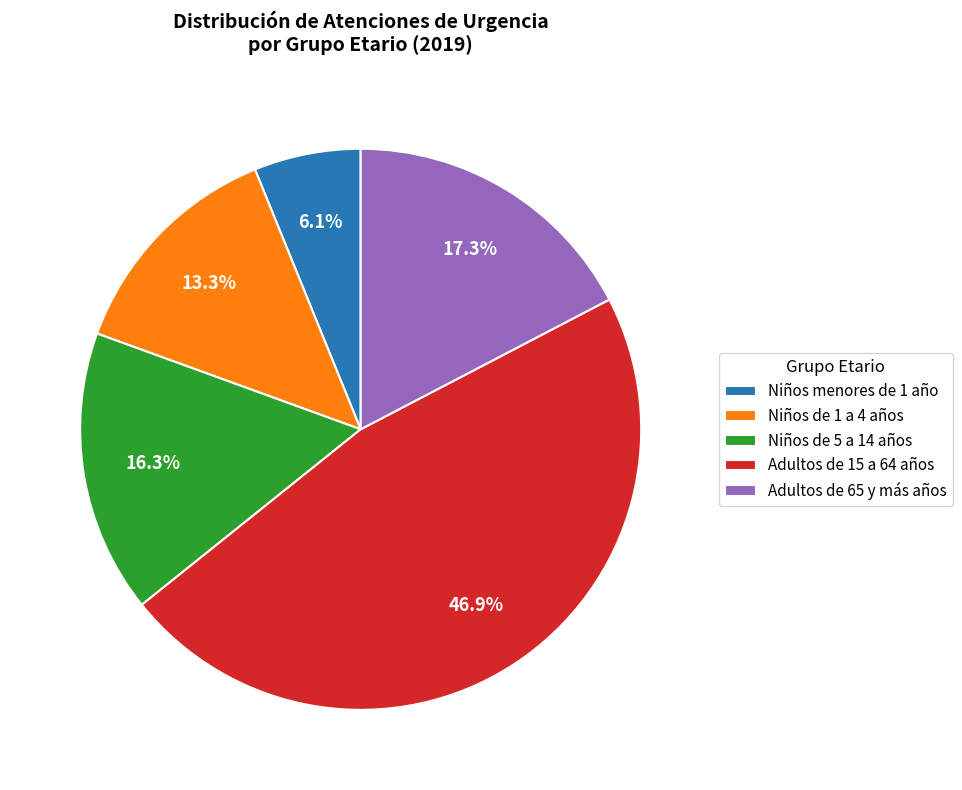

Which slice is the largest?

Adultos de 15 a 64 años